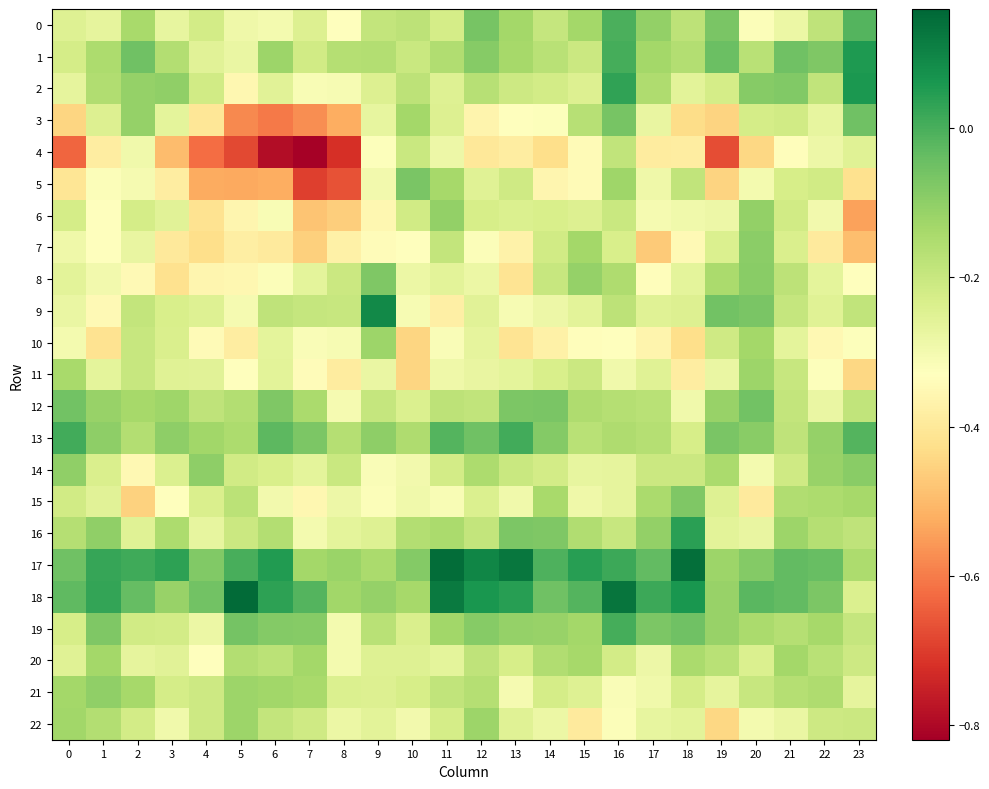

Reading left to right, extract all data points from this chart.

0: 0=-0.2	1=-0.3	2=-0.1	3=-0.3	4=-0.2	5=-0.3	6=-0.3	7=-0.2	8=-0.3	9=-0.2	10=-0.2	11=-0.2	12=-0.1	13=-0.1	14=-0.2	15=-0.1	16=-0.0	17=-0.1	18=-0.2	19=-0.1	20=-0.3	21=-0.3	22=-0.2	23=-0.0
1: 0=-0.2	1=-0.1	2=-0.1	3=-0.2	4=-0.3	5=-0.3	6=-0.1	7=-0.2	8=-0.2	9=-0.2	10=-0.2	11=-0.2	12=-0.1	13=-0.1	14=-0.2	15=-0.2	16=0.0	17=-0.1	18=-0.2	19=-0.0	20=-0.2	21=-0.1	22=-0.1	23=0.1
2: 0=-0.3	1=-0.2	2=-0.1	3=-0.1	4=-0.2	5=-0.4	6=-0.3	7=-0.3	8=-0.3	9=-0.2	10=-0.2	11=-0.2	12=-0.2	13=-0.2	14=-0.2	15=-0.2	16=0.0	17=-0.2	18=-0.3	19=-0.2	20=-0.1	21=-0.1	22=-0.2	23=0.1
3: 0=-0.4	1=-0.2	2=-0.1	3=-0.3	4=-0.4	5=-0.6	6=-0.6	7=-0.6	8=-0.5	9=-0.3	10=-0.1	11=-0.2	12=-0.4	13=-0.3	14=-0.3	15=-0.2	16=-0.1	17=-0.3	18=-0.4	19=-0.5	20=-0.2	21=-0.2	22=-0.3	23=-0.1
4: 0=-0.6	1=-0.4	2=-0.3	3=-0.5	4=-0.6	5=-0.7	6=-0.8	7=-0.8	8=-0.7	9=-0.3	10=-0.2	11=-0.3	12=-0.4	13=-0.4	14=-0.4	15=-0.3	16=-0.2	17=-0.4	18=-0.4	19=-0.7	20=-0.4	21=-0.3	22=-0.3	23=-0.3
5: 0=-0.4	1=-0.3	2=-0.3	3=-0.4	4=-0.5	5=-0.5	6=-0.5	7=-0.7	8=-0.7	9=-0.3	10=-0.1	11=-0.1	12=-0.3	13=-0.2	14=-0.4	15=-0.3	16=-0.1	17=-0.3	18=-0.2	19=-0.4	20=-0.3	21=-0.2	22=-0.2	23=-0.4
6: 0=-0.2	1=-0.3	2=-0.2	3=-0.3	4=-0.4	5=-0.4	6=-0.3	7=-0.5	8=-0.5	9=-0.4	10=-0.2	11=-0.1	12=-0.2	13=-0.2	14=-0.2	15=-0.2	16=-0.2	17=-0.3	18=-0.3	19=-0.3	20=-0.1	21=-0.2	22=-0.3	23=-0.5
7: 0=-0.3	1=-0.3	2=-0.3	3=-0.4	4=-0.4	5=-0.4	6=-0.4	7=-0.5	8=-0.4	9=-0.3	10=-0.3	11=-0.2	12=-0.3	13=-0.4	14=-0.2	15=-0.1	16=-0.2	17=-0.5	18=-0.3	19=-0.2	20=-0.1	21=-0.2	22=-0.4	23=-0.5
8: 0=-0.3	1=-0.3	2=-0.3	3=-0.4	4=-0.4	5=-0.4	6=-0.3	7=-0.3	8=-0.2	9=-0.1	10=-0.3	11=-0.3	12=-0.3	13=-0.4	14=-0.2	15=-0.1	16=-0.2	17=-0.3	18=-0.3	19=-0.1	20=-0.1	21=-0.2	22=-0.3	23=-0.3
9: 0=-0.3	1=-0.3	2=-0.2	3=-0.2	4=-0.2	5=-0.3	6=-0.2	7=-0.2	8=-0.2	9=0.1	10=-0.3	11=-0.4	12=-0.3	13=-0.3	14=-0.3	15=-0.3	16=-0.2	17=-0.3	18=-0.2	19=-0.1	20=-0.1	21=-0.2	22=-0.3	23=-0.2
10: 0=-0.3	1=-0.4	2=-0.2	3=-0.2	4=-0.3	5=-0.4	6=-0.3	7=-0.3	8=-0.3	9=-0.1	10=-0.4	11=-0.3	12=-0.3	13=-0.4	14=-0.4	15=-0.3	16=-0.3	17=-0.4	18=-0.4	19=-0.2	20=-0.1	21=-0.3	22=-0.4	23=-0.3
11: 0=-0.1	1=-0.3	2=-0.2	3=-0.3	4=-0.3	5=-0.3	6=-0.3	7=-0.3	8=-0.4	9=-0.3	10=-0.4	11=-0.3	12=-0.3	13=-0.3	14=-0.2	15=-0.2	16=-0.3	17=-0.3	18=-0.4	19=-0.3	20=-0.1	21=-0.2	22=-0.3	23=-0.4
12: 0=-0.1	1=-0.1	2=-0.1	3=-0.1	4=-0.2	5=-0.2	6=-0.1	7=-0.1	8=-0.3	9=-0.2	10=-0.2	11=-0.2	12=-0.2	13=-0.1	14=-0.1	15=-0.2	16=-0.2	17=-0.2	18=-0.3	19=-0.1	20=-0.1	21=-0.2	22=-0.3	23=-0.2
13: 0=0.0	1=-0.1	2=-0.2	3=-0.1	4=-0.1	5=-0.1	6=-0.0	7=-0.1	8=-0.2	9=-0.1	10=-0.2	11=-0.0	12=-0.1	13=0.0	14=-0.1	15=-0.2	16=-0.2	17=-0.2	18=-0.2	19=-0.1	20=-0.1	21=-0.2	22=-0.1	23=-0.0
14: 0=-0.1	1=-0.2	2=-0.4	3=-0.2	4=-0.1	5=-0.2	6=-0.2	7=-0.3	8=-0.2	9=-0.3	10=-0.3	11=-0.2	12=-0.1	13=-0.2	14=-0.2	15=-0.3	16=-0.3	17=-0.2	18=-0.2	19=-0.1	20=-0.3	21=-0.2	22=-0.1	23=-0.1
15: 0=-0.2	1=-0.3	2=-0.5	3=-0.3	4=-0.2	5=-0.2	6=-0.3	7=-0.4	8=-0.3	9=-0.3	10=-0.3	11=-0.3	12=-0.2	13=-0.3	14=-0.1	15=-0.3	16=-0.3	17=-0.1	18=-0.1	19=-0.2	20=-0.4	21=-0.2	22=-0.1	23=-0.1
16: 0=-0.2	1=-0.1	2=-0.3	3=-0.1	4=-0.3	5=-0.2	6=-0.2	7=-0.3	8=-0.3	9=-0.2	10=-0.2	11=-0.1	12=-0.2	13=-0.1	14=-0.1	15=-0.2	16=-0.2	17=-0.1	18=0.0	19=-0.3	20=-0.3	21=-0.1	22=-0.2	23=-0.2
17: 0=-0.1	1=0.0	2=0.0	3=0.0	4=-0.1	5=0.0	6=0.1	7=-0.1	8=-0.1	9=-0.1	10=-0.1	11=0.1	12=0.1	13=0.1	14=-0.0	15=0.0	16=0.0	17=-0.0	18=0.1	19=-0.1	20=-0.1	21=-0.0	22=-0.0	23=-0.1
18: 0=-0.0	1=0.0	2=-0.0	3=-0.1	4=-0.1	5=0.2	6=0.0	7=-0.0	8=-0.1	9=-0.1	10=-0.1	11=0.1	12=0.1	13=0.0	14=-0.1	15=-0.0	16=0.1	17=0.0	18=0.1	19=-0.1	20=-0.0	21=-0.0	22=-0.1	23=-0.2
19: 0=-0.2	1=-0.1	2=-0.2	3=-0.2	4=-0.3	5=-0.1	6=-0.1	7=-0.1	8=-0.3	9=-0.2	10=-0.2	11=-0.1	12=-0.1	13=-0.1	14=-0.1	15=-0.1	16=0.0	17=-0.1	18=-0.1	19=-0.1	20=-0.1	21=-0.2	22=-0.1	23=-0.2
20: 0=-0.3	1=-0.1	2=-0.3	3=-0.3	4=-0.3	5=-0.2	6=-0.2	7=-0.1	8=-0.3	9=-0.2	10=-0.2	11=-0.3	12=-0.2	13=-0.2	14=-0.2	15=-0.1	16=-0.2	17=-0.3	18=-0.1	19=-0.2	20=-0.2	21=-0.1	22=-0.2	23=-0.2
21: 0=-0.1	1=-0.1	2=-0.1	3=-0.2	4=-0.2	5=-0.1	6=-0.1	7=-0.1	8=-0.2	9=-0.2	10=-0.2	11=-0.2	12=-0.2	13=-0.3	14=-0.2	15=-0.2	16=-0.3	17=-0.3	18=-0.2	19=-0.3	20=-0.2	21=-0.2	22=-0.2	23=-0.3
22: 0=-0.1	1=-0.2	2=-0.2	3=-0.3	4=-0.2	5=-0.1	6=-0.2	7=-0.2	8=-0.3	9=-0.3	10=-0.3	11=-0.2	12=-0.1	13=-0.3	14=-0.3	15=-0.4	16=-0.3	17=-0.3	18=-0.3	19=-0.4	20=-0.3	21=-0.3	22=-0.2	23=-0.2